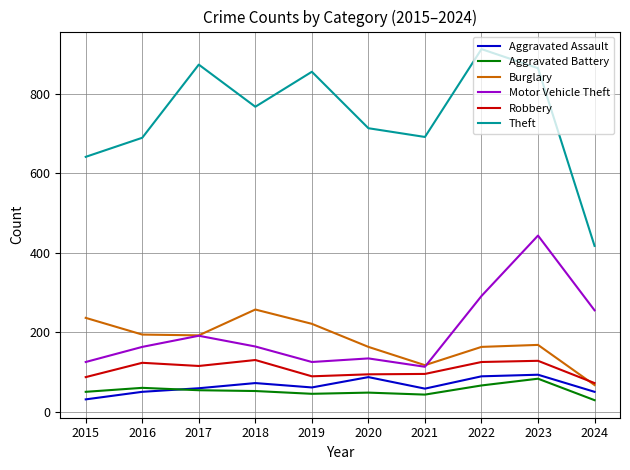

What is the sum of all Burglary values?

1778